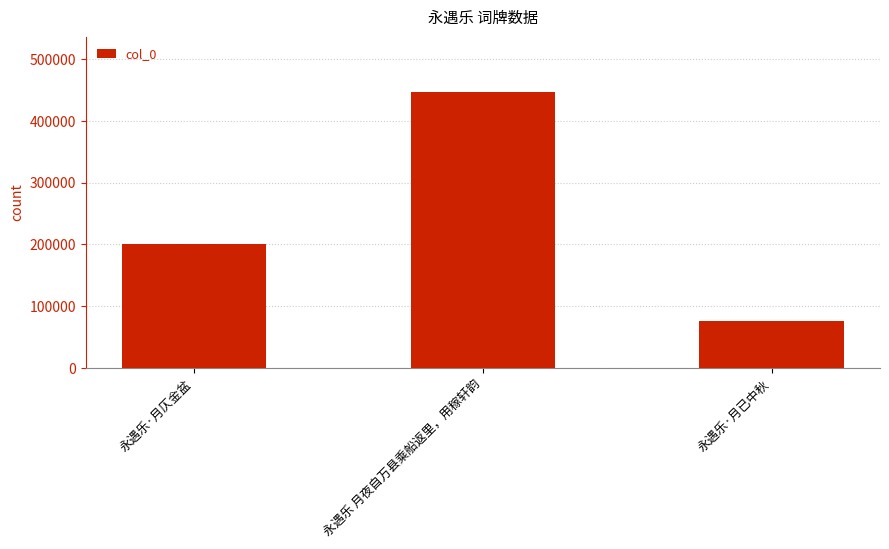

Reading left to right, transcribe all the data shown in this chart.

永遇乐·月仄金盆=201223	永遇乐 月夜自万县乘船返里，用稼轩韵=447289	永遇乐·月已中秋=75710